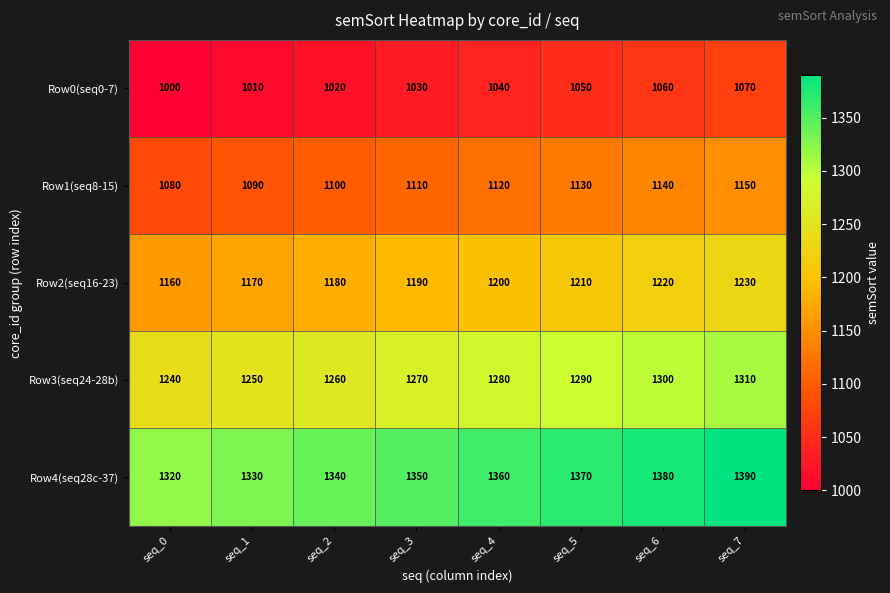

At how many categories does at least one series exceed 1031?

8